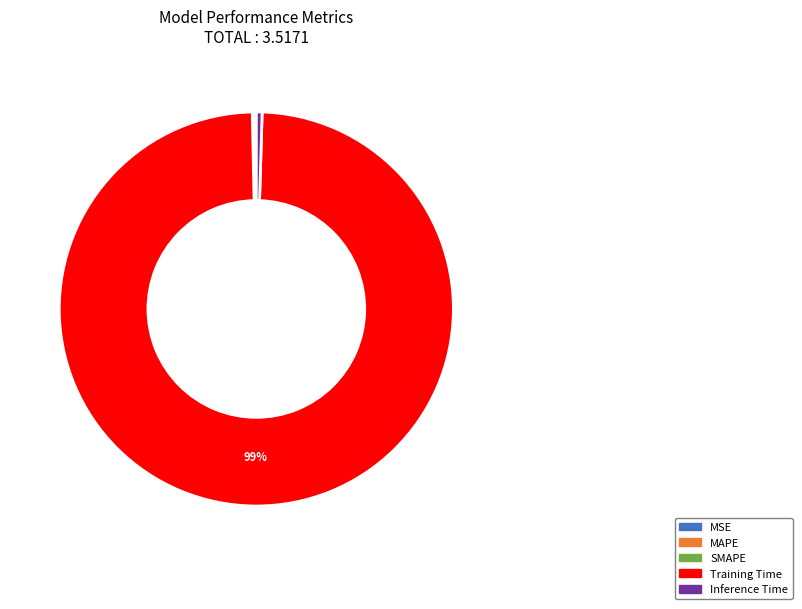

To the nearest percent, what is the average slice percentage?

20%